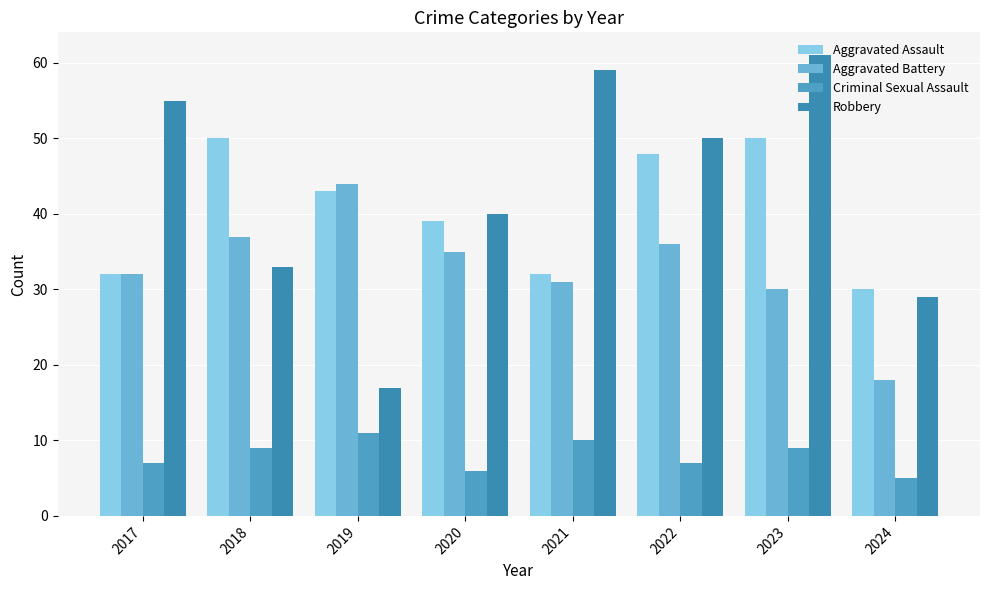

Which series has the largest range (max minus min)?

Robbery